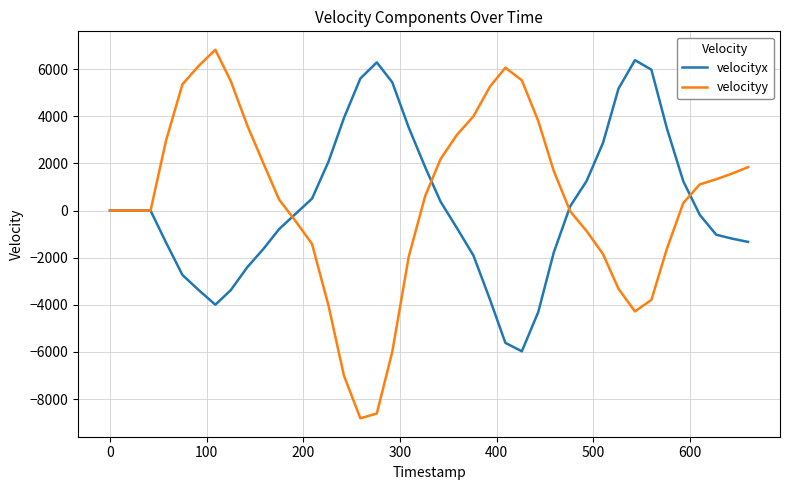

What is the highest value of the velocityx series?

6378.5